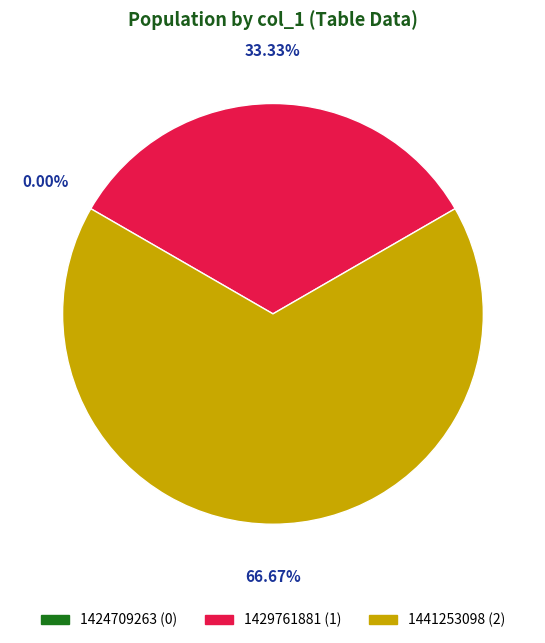

Is the sum of 1441253098 and 1429761881 greater than half?

Yes